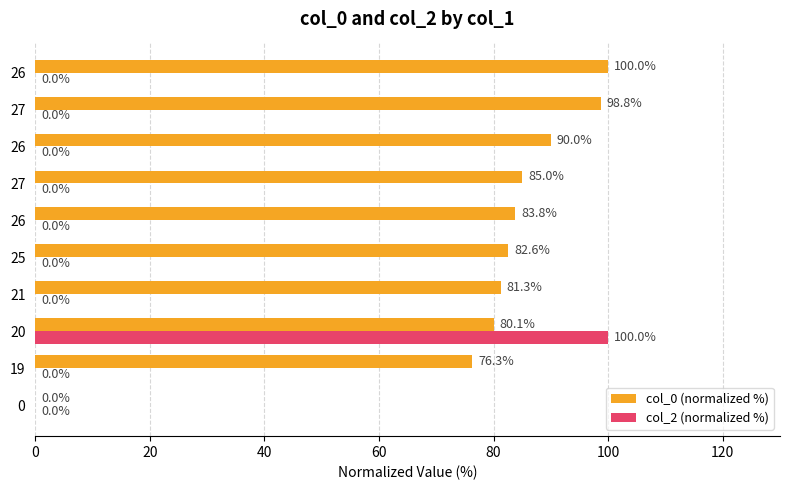

What is the average value of the col_2 (normalized %) series?

10.0